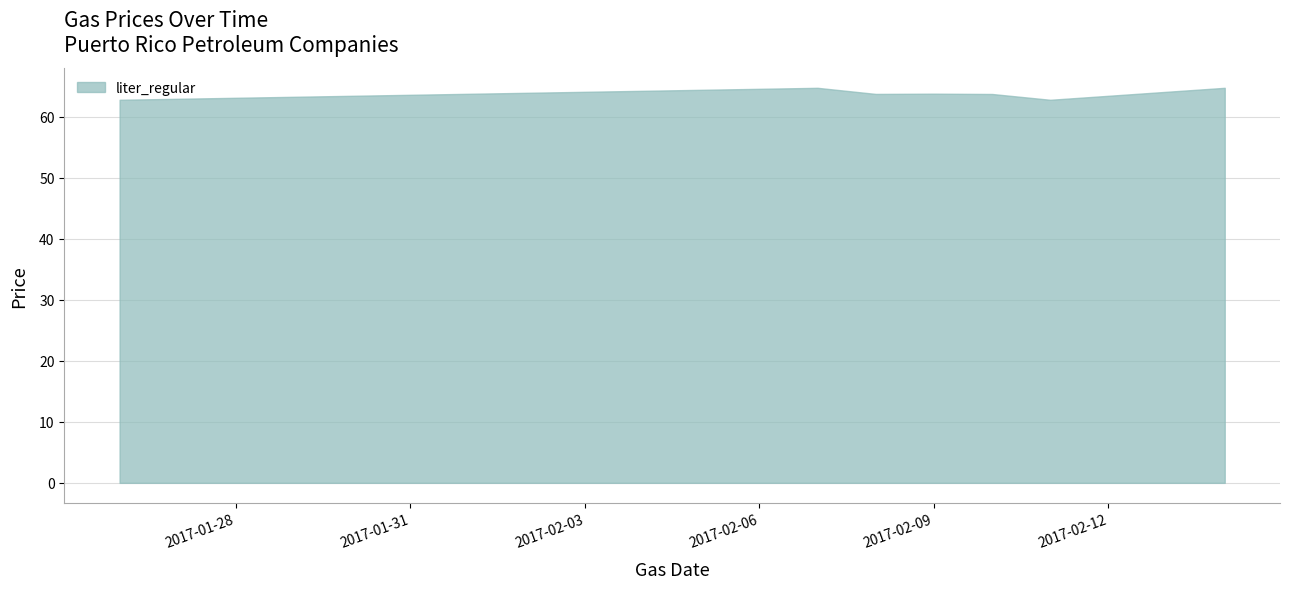

True or false: there are more than 2 points higher than both neighbors.

False